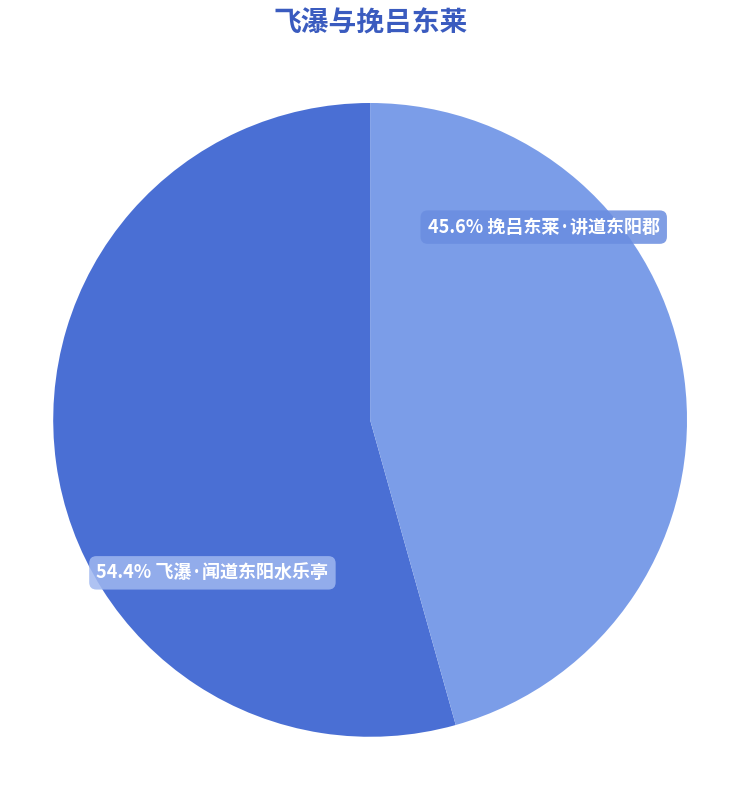

Which slice represents more than half of the pie?

飞瀑·闻道东阳水乐亭